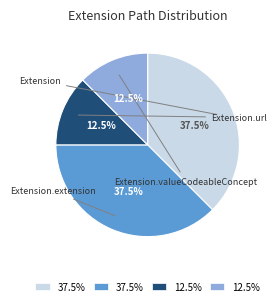

Is there a majority slice in this chart?

No